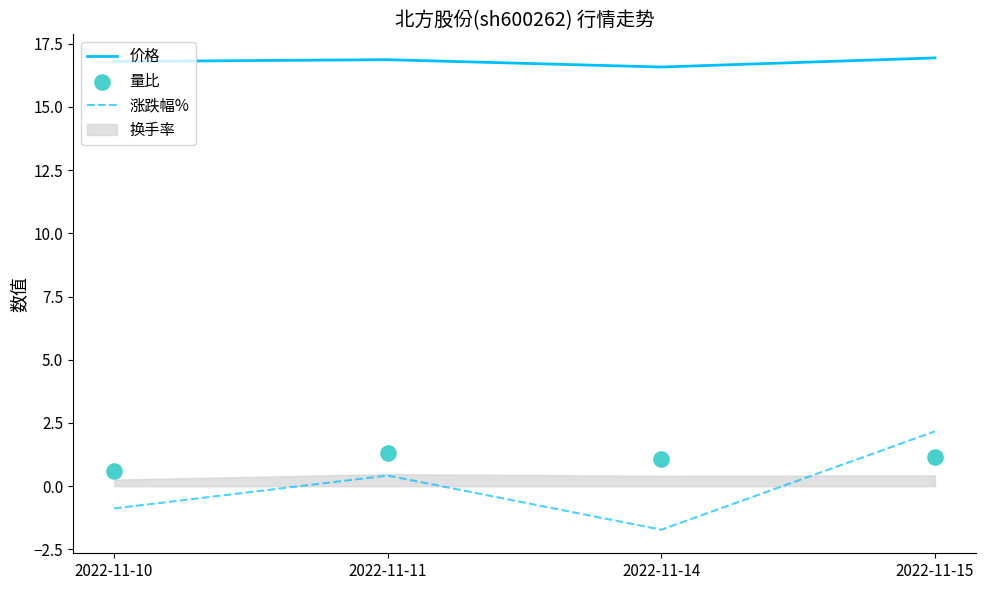

Which series has the largest total across all categories?

价格